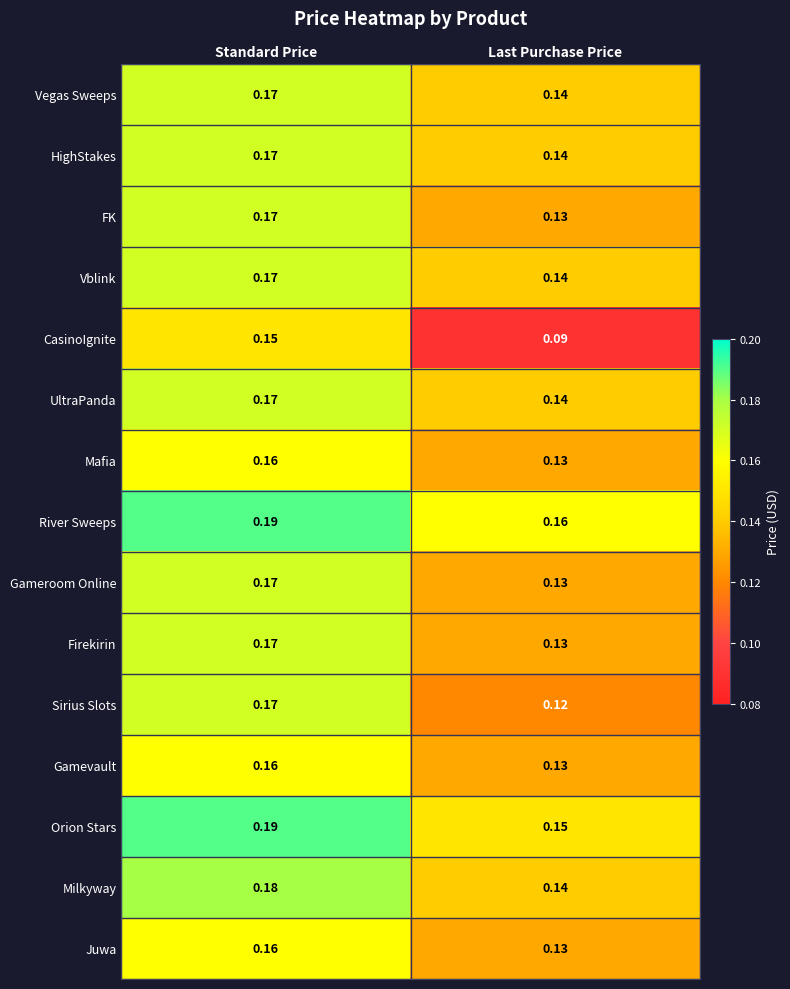

Which category has the lowest value in the Gamevault series?

Last Purchase Price